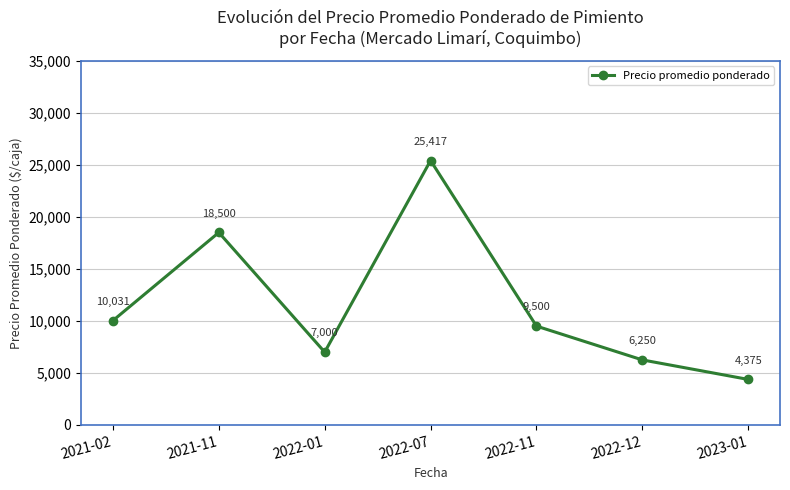

What is the difference between the second highest and second lowest values?

12250